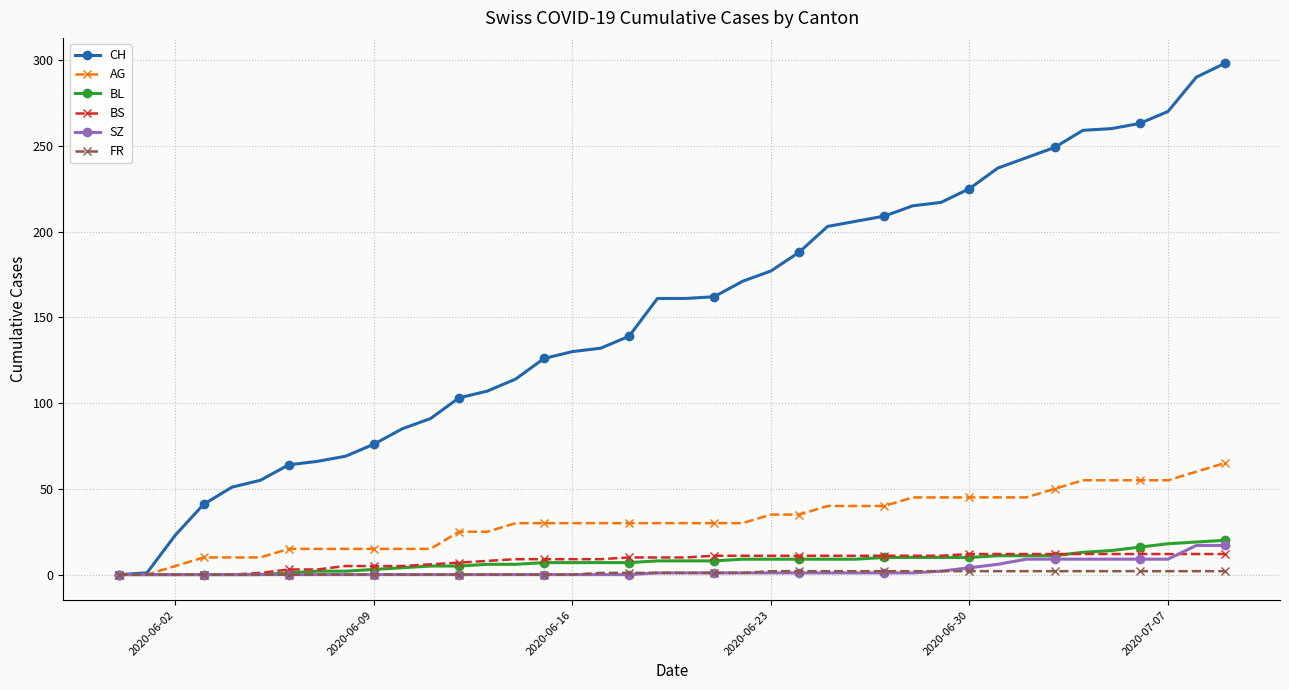

Which series has the largest range (max minus min)?

CH